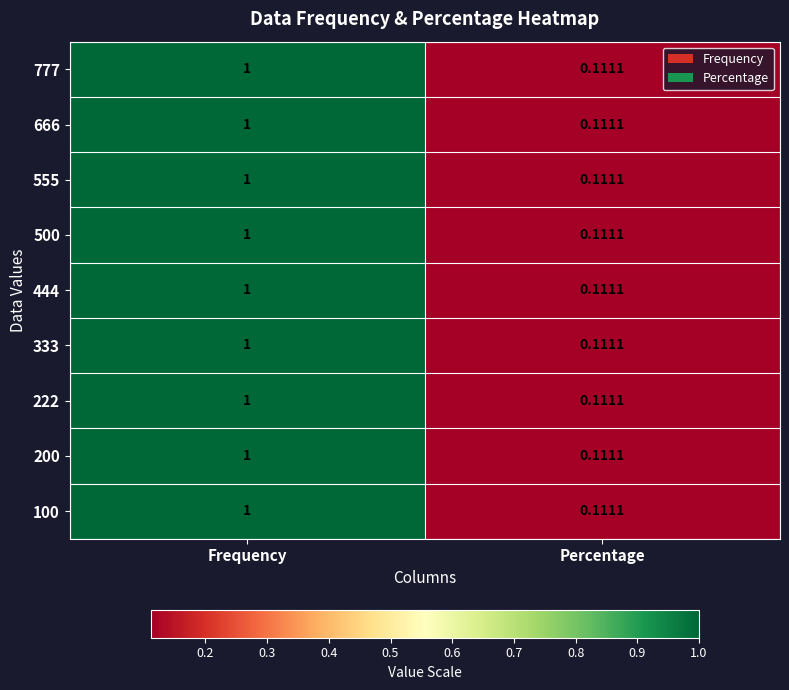

Is the value of 100 at Percentage greater than the value of 444 at Frequency?

No